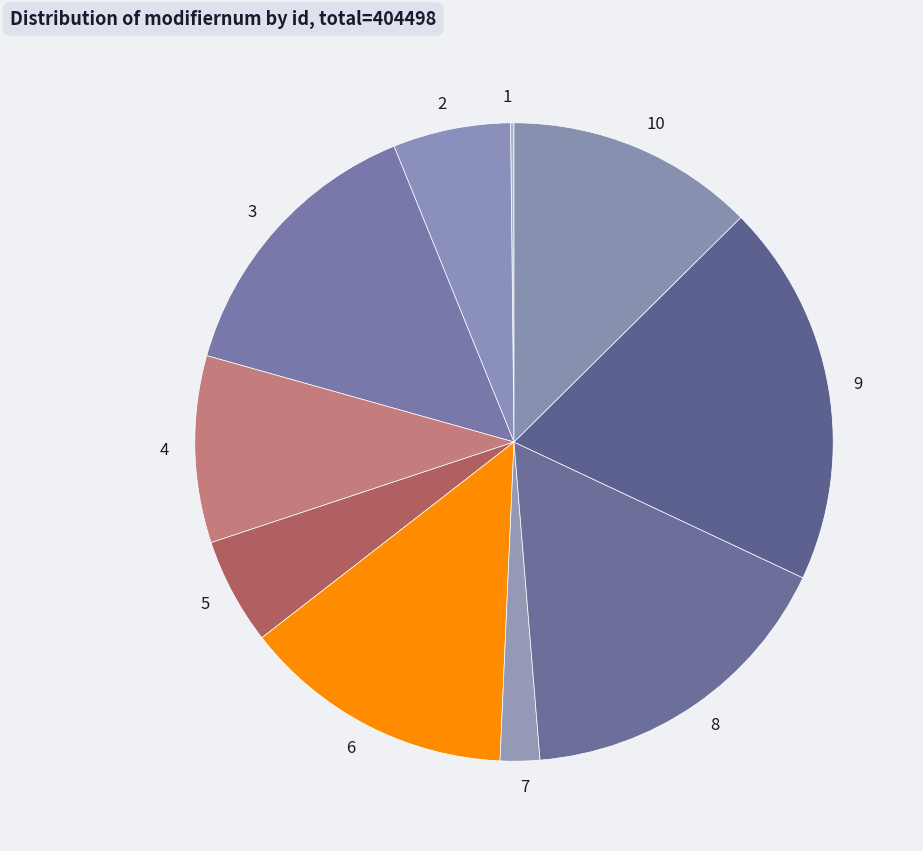

Combined, do 6 and 7 account for over 50%?

No